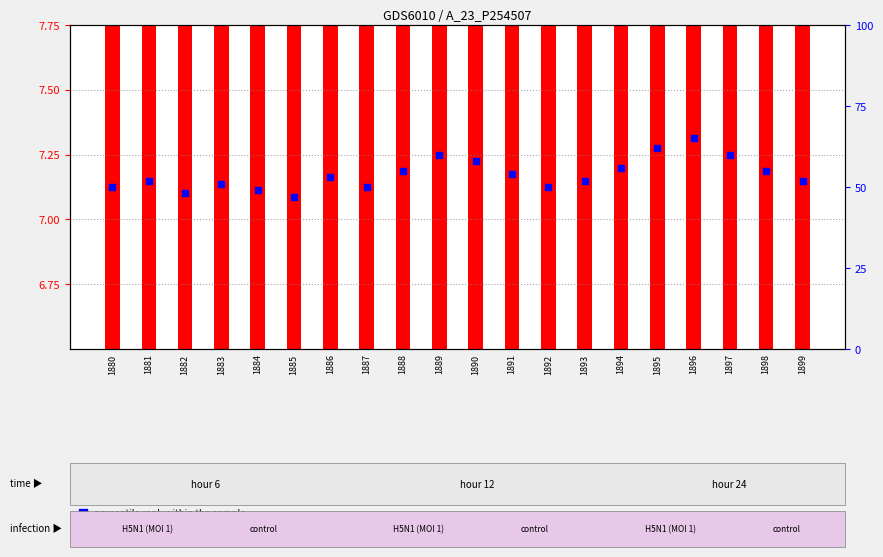

At how many categories does at least one series exceed 7?

20